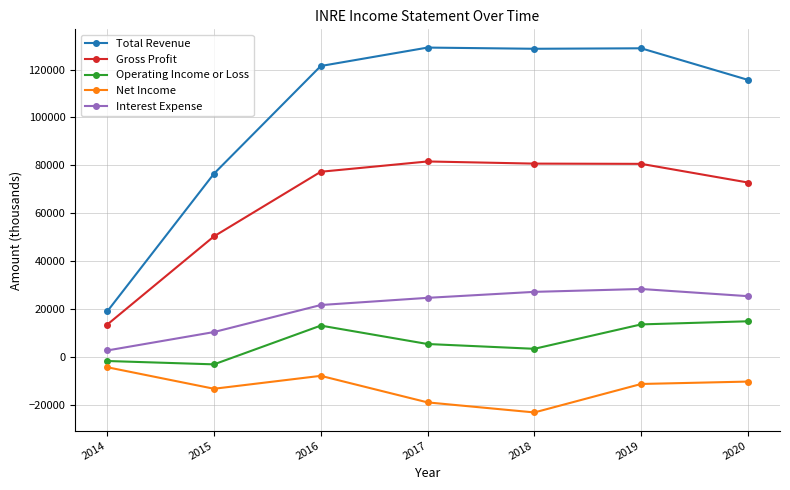

At which category does Net Income reach its first local valley?

2015